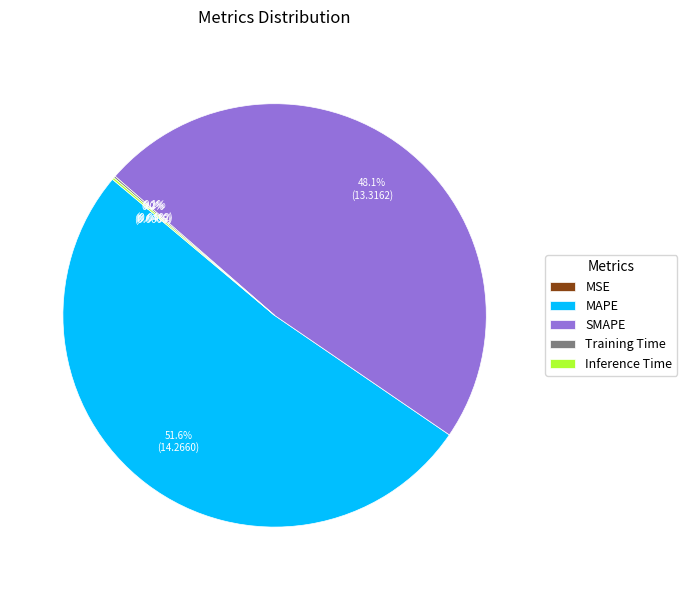

What is the largest slice in the pie chart?

MAPE